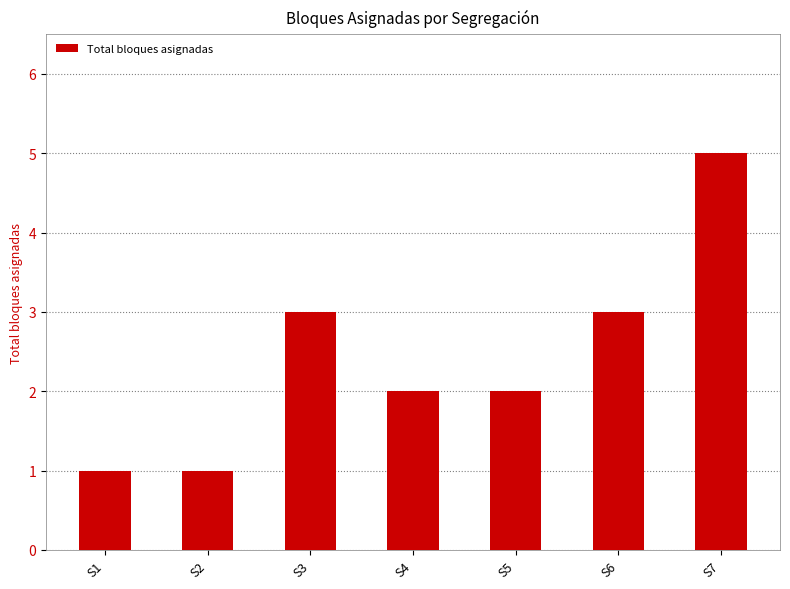

Approximately how many times larger is the value at S6 compared to S4?

1.5